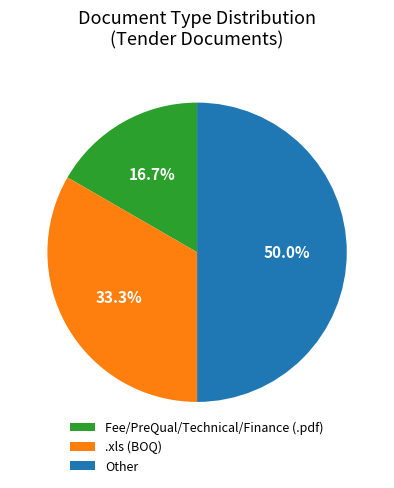

Rank the categories by value from highest to lowest.

Other, .xls (BOQ), Fee/PreQual/Technical/Finance (.pdf)